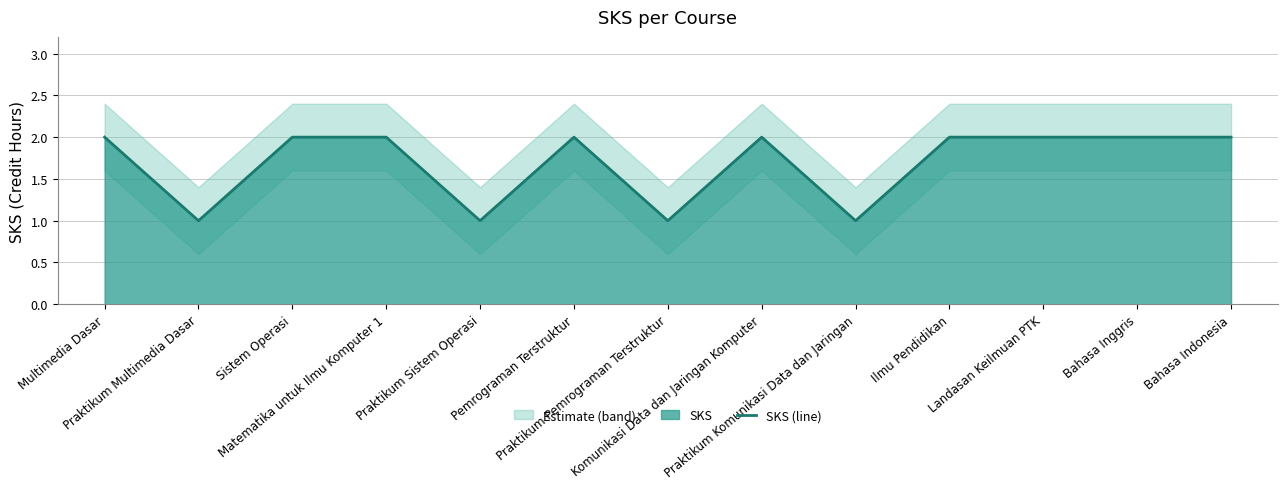

Which category has the highest value across all series?

Multimedia Dasar